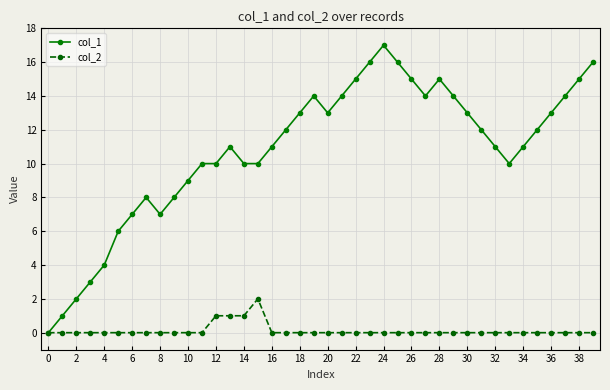

List the series in order of their peak value, lowest first.

col_2, col_1